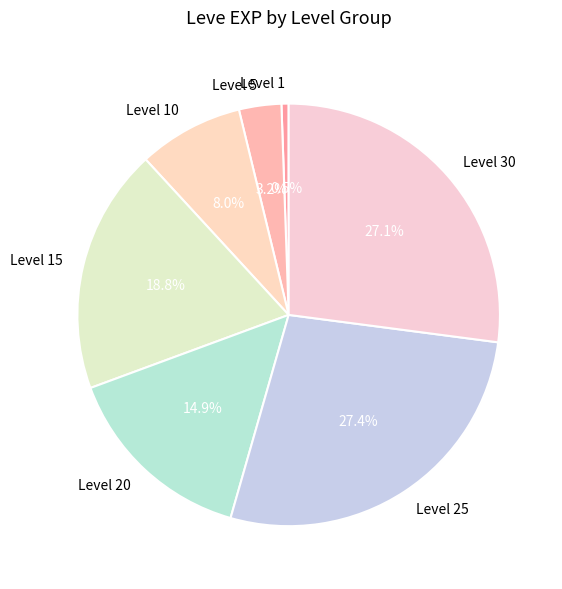

Between Level 1 and Level 25, which is larger?

Level 25